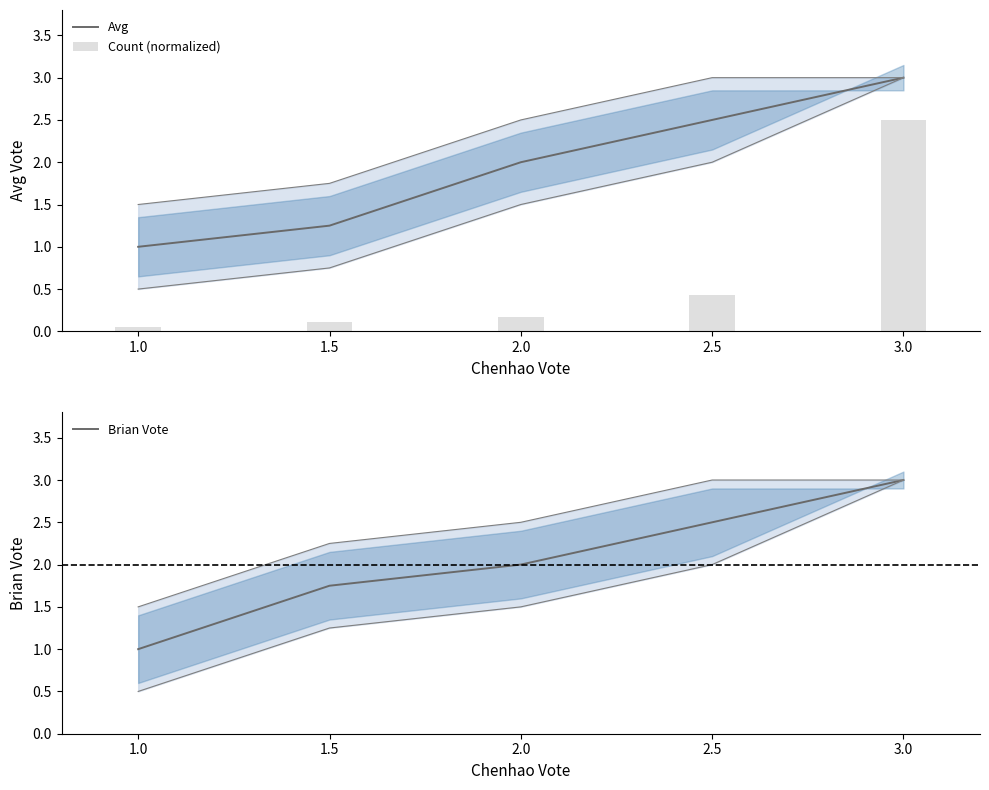

What is the label of the 1st bar from the right?

3.0